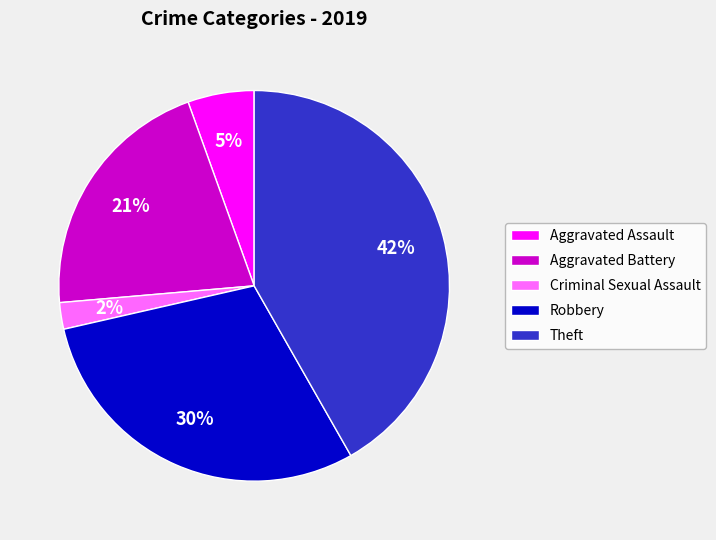

Combined, do Robbery and Theft account for over 50%?

Yes